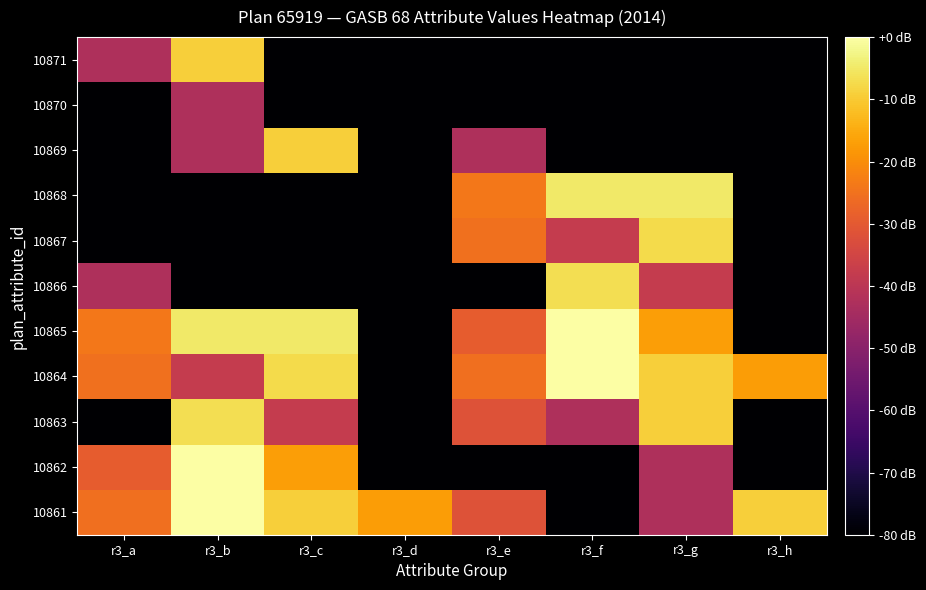

At which category is the sum across all series the highest?

r3_b